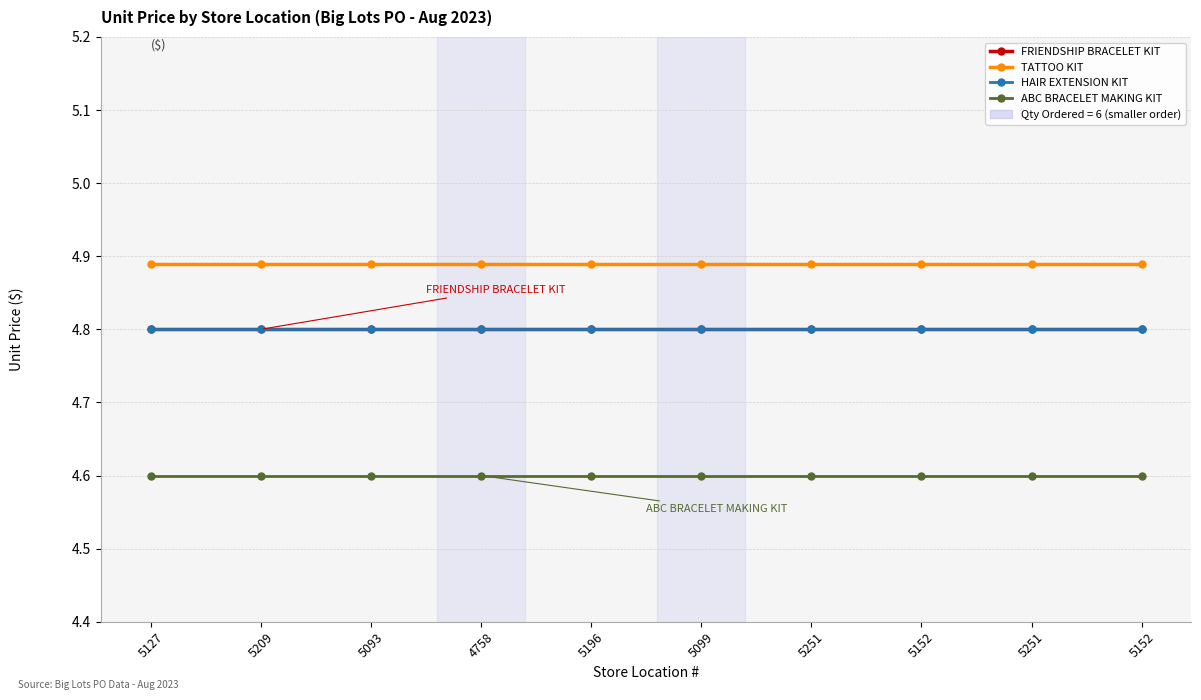

Does the chart have visible grid lines?

Yes